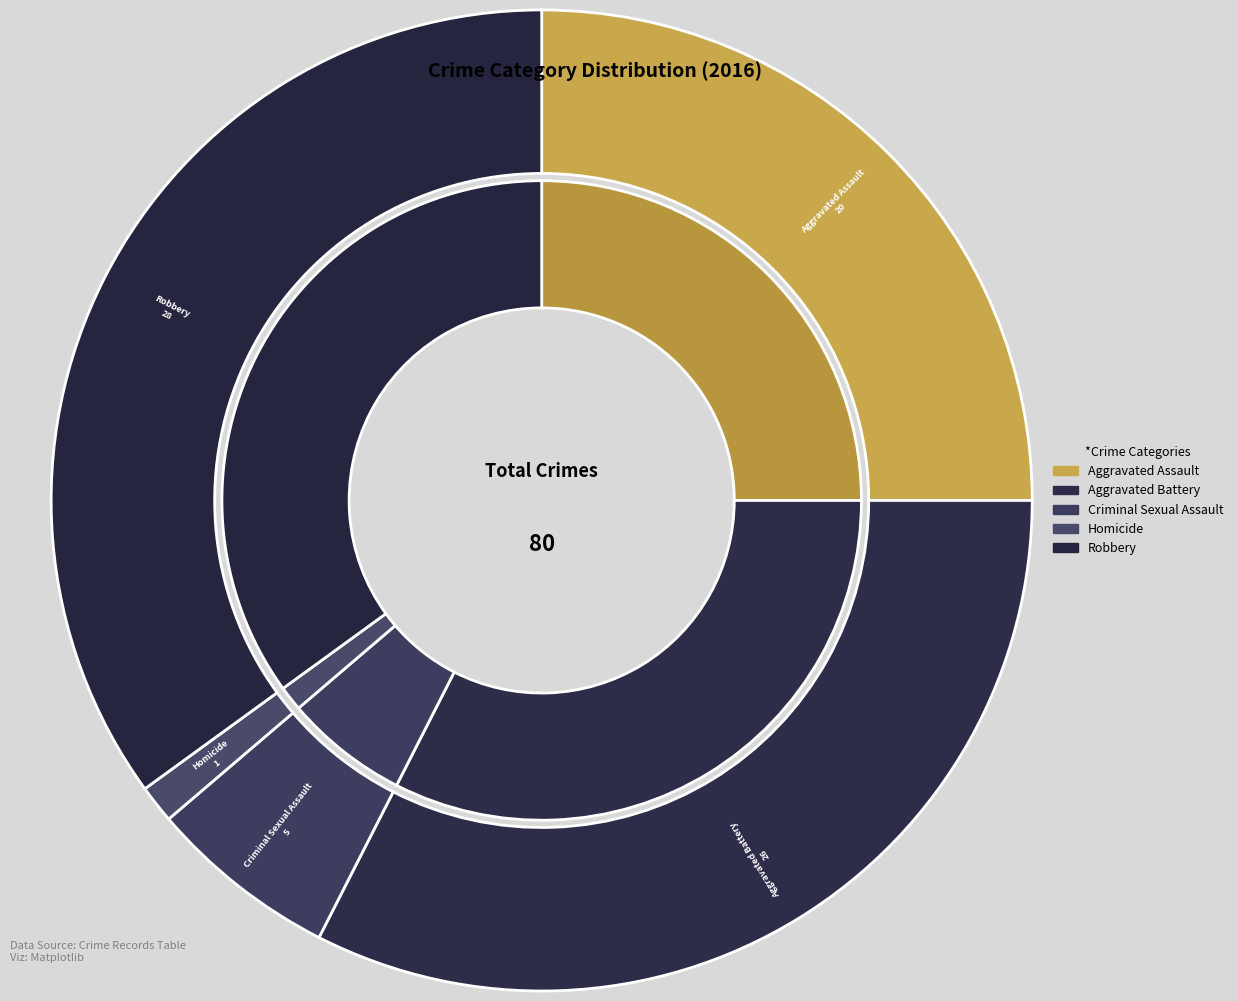

What is the largest slice in the pie chart?

Robbery